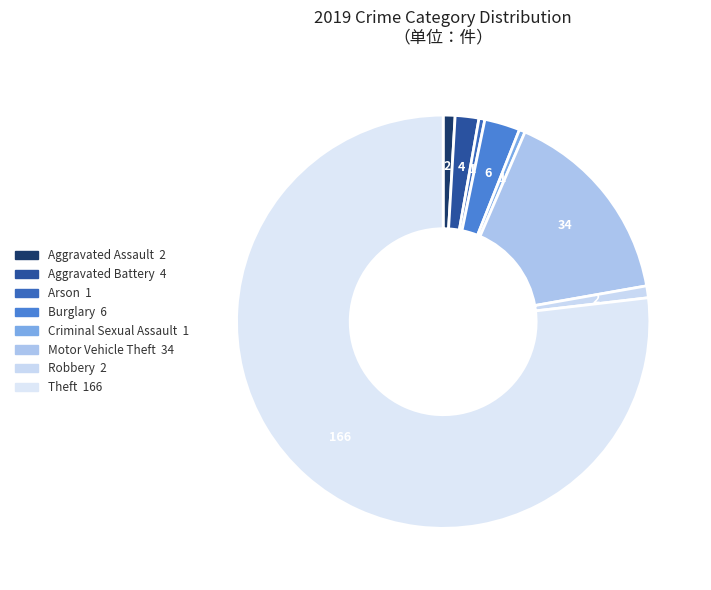

How many slices are in this pie chart?

8